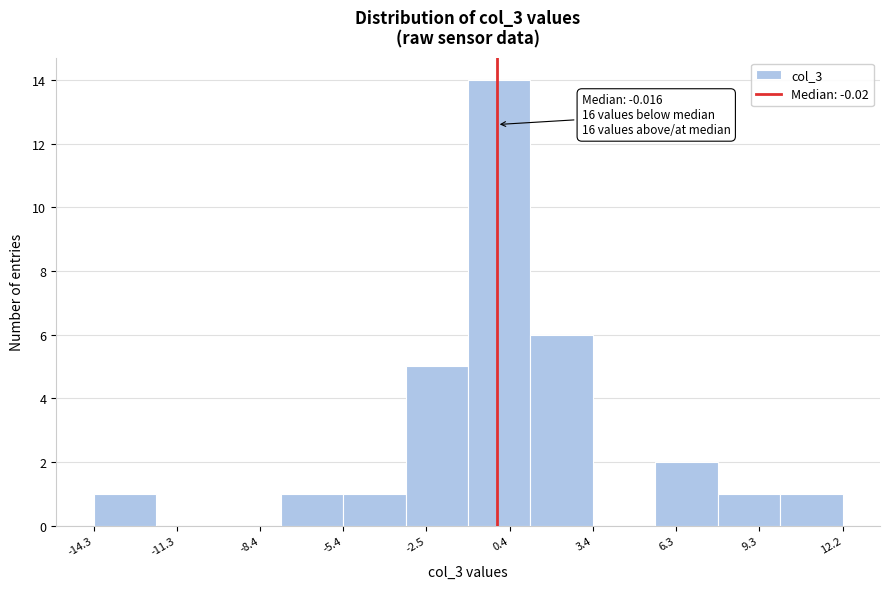

Over which range of the x-axis is the bar tallest?

-1.0 to 1.0